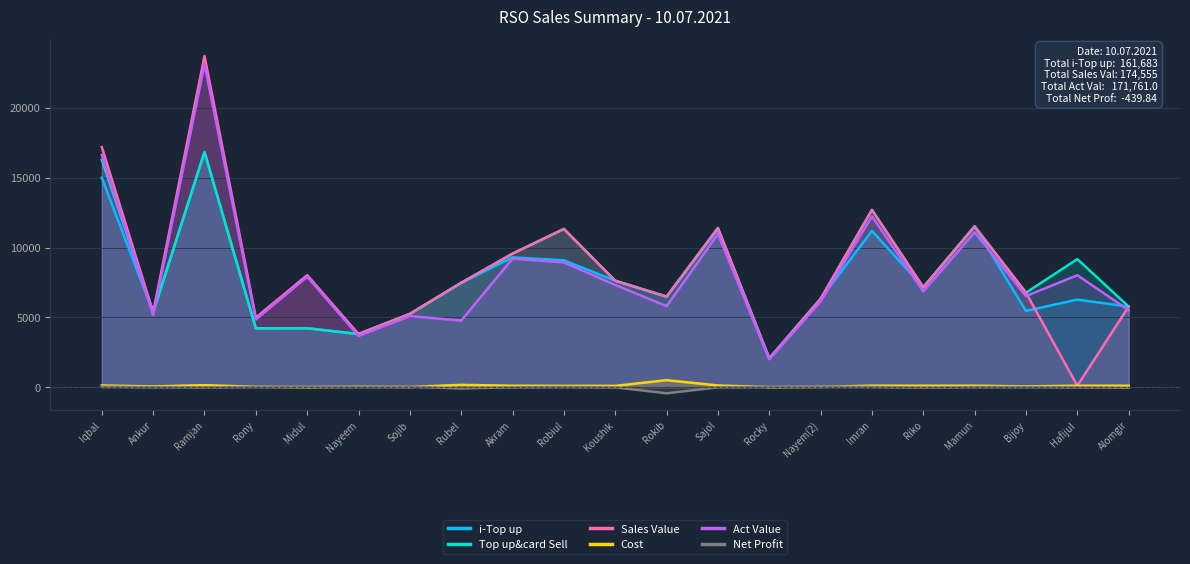

What is the average value of the Sales Value series?

8312.1